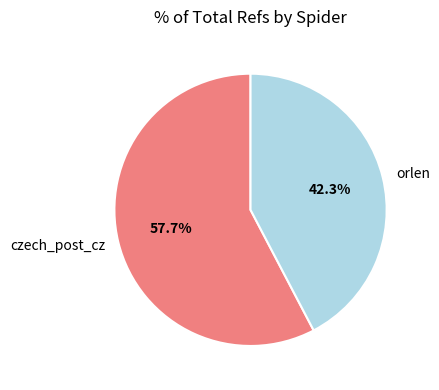

Which category has the biggest portion of the pie?

czech_post_cz